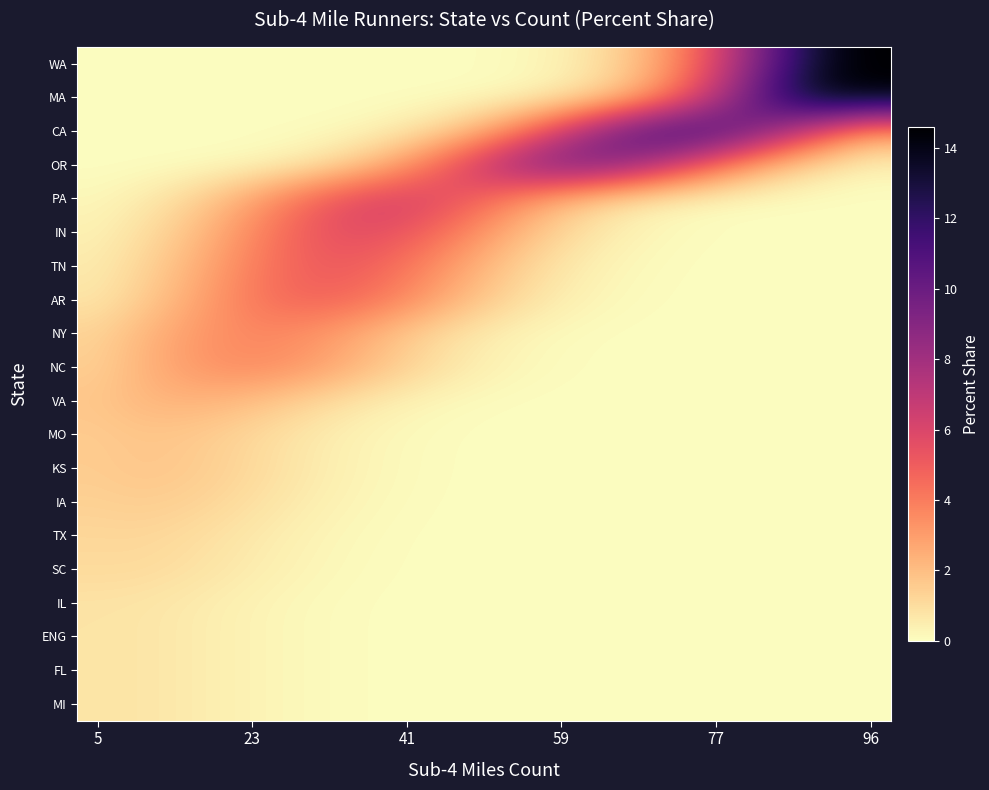

Reading right to left, transcribe all the data shown in this chart.

WA: 14.6	13.7	11.4	8.4	5.5	3.1	1.6	0.7	0.3	0.1	0.0	0.0	0.0	0.0	0.0	0.0	0.0	0.0	0.0	0.0
MA: 14.3	14.2	12.4	9.6	6.6	4.0	2.1	1.0	0.4	0.2	0.1	0.0	0.0	0.0	0.0	0.0	0.0	0.0	0.0	0.0
CA: 3.1	5.1	7.5	9.7	11.1	11.2	10.0	7.9	5.5	3.4	1.9	0.9	0.4	0.1	0.0	0.0	0.0	0.0	0.0	0.0
OR: 0.3	0.8	1.7	3.0	4.8	6.7	8.4	9.3	9.1	7.8	6.0	4.0	2.4	1.3	0.6	0.2	0.1	0.0	0.0	0.0
PA: 0.0	0.0	0.0	0.1	0.2	0.4	0.8	1.6	2.7	3.9	5.1	6.0	6.1	5.5	4.4	3.1	2.0	1.1	0.5	0.2
IN: 0.0	0.0	0.0	0.0	0.1	0.2	0.4	0.9	1.6	2.6	3.8	4.8	5.5	5.5	4.9	3.8	2.7	1.6	0.9	0.4
TN: 0.0	0.0	0.0	0.0	0.0	0.1	0.2	0.5	1.0	1.7	2.7	3.8	4.6	5.0	4.8	4.1	3.0	2.0	1.2	0.6
AR: 0.0	0.0	0.0	0.0	0.0	0.1	0.1	0.3	0.7	1.3	2.2	3.2	4.1	4.7	4.7	4.2	3.3	2.3	1.4	0.8
NY: 0.0	0.0	0.0	0.0	0.0	0.0	0.0	0.1	0.2	0.4	0.8	1.3	2.0	2.8	3.4	3.6	3.4	2.8	2.1	1.4
NC: 0.0	0.0	0.0	0.0	0.0	0.0	0.0	0.1	0.1	0.3	0.6	1.2	1.8	2.6	3.2	3.5	3.4	2.9	2.2	1.5
VA: 0.0	0.0	0.0	0.0	0.0	0.0	0.0	0.0	0.0	0.0	0.1	0.3	0.5	0.9	1.4	1.8	2.2	2.3	2.1	1.8
MO: 0.0	0.0	0.0	0.0	0.0	0.0	0.0	0.0	0.0	0.0	0.0	0.1	0.2	0.4	0.7	1.1	1.4	1.6	1.7	1.5
KS: 0.0	0.0	0.0	0.0	0.0	0.0	0.0	0.0	0.0	0.0	0.0	0.1	0.2	0.4	0.7	1.1	1.4	1.6	1.7	1.5
IA: 0.0	0.0	0.0	0.0	0.0	0.0	0.0	0.0	0.0	0.0	0.0	0.1	0.2	0.3	0.6	0.9	1.2	1.4	1.5	1.4
TX: 0.0	0.0	0.0	0.0	0.0	0.0	0.0	0.0	0.0	0.0	0.0	0.0	0.1	0.2	0.4	0.6	0.9	1.1	1.2	1.2
SC: 0.0	0.0	0.0	0.0	0.0	0.0	0.0	0.0	0.0	0.0	0.0	0.0	0.1	0.2	0.3	0.5	0.7	1.0	1.1	1.1
IL: 0.0	0.0	0.0	0.0	0.0	0.0	0.0	0.0	0.0	0.0	0.0	0.0	0.0	0.1	0.2	0.3	0.5	0.6	0.8	0.8
ENG: 0.0	0.0	0.0	0.0	0.0	0.0	0.0	0.0	0.0	0.0	0.0	0.0	0.0	0.1	0.2	0.3	0.5	0.6	0.8	0.8
FL: 0.0	0.0	0.0	0.0	0.0	0.0	0.0	0.0	0.0	0.0	0.0	0.0	0.0	0.1	0.2	0.3	0.5	0.6	0.8	0.8
MI: 0.0	0.0	0.0	0.0	0.0	0.0	0.0	0.0	0.0	0.0	0.0	0.0	0.0	0.1	0.2	0.3	0.5	0.6	0.8	0.8